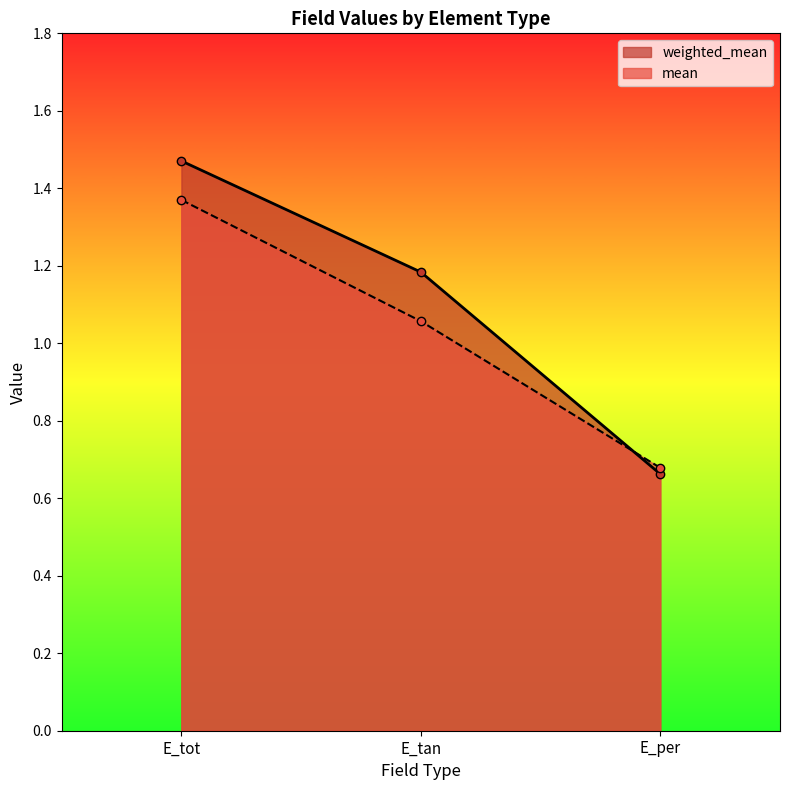

How many values in the mean series exceed 1?

2